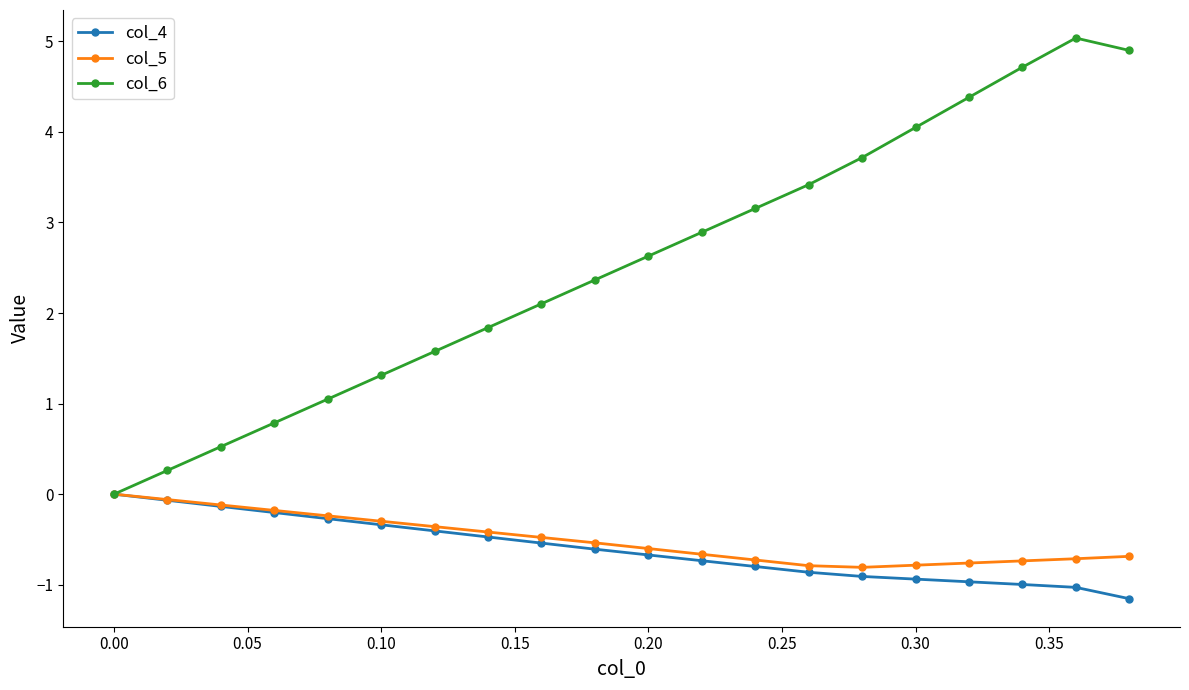

True or false: col_6 has more than 1 interior local peaks.

False